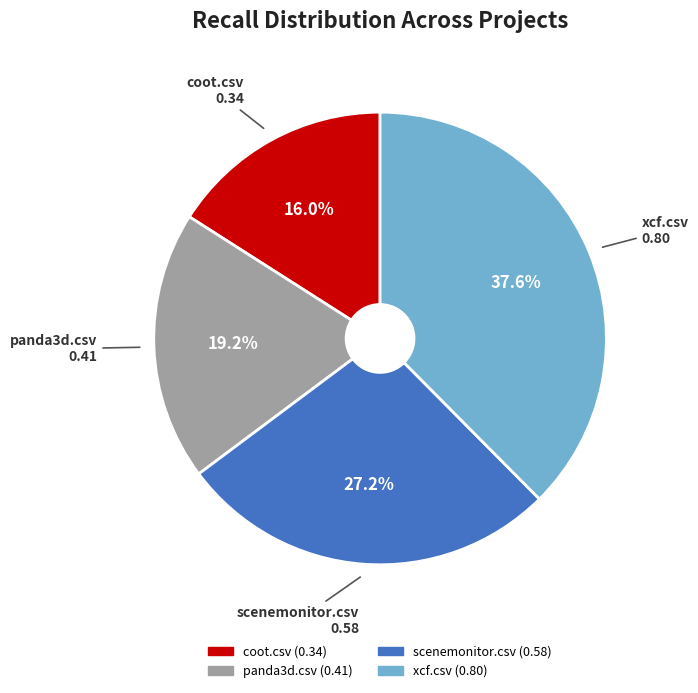

Is the sum of scenemonitor.csv and xcf.csv greater than half?

Yes